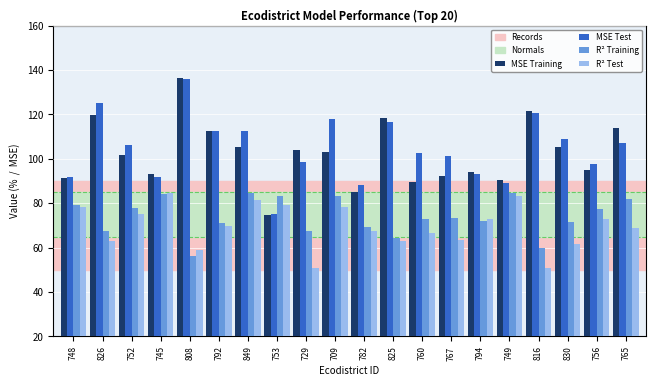

Are the bars grouped side by side (vs. stacked)?

Yes